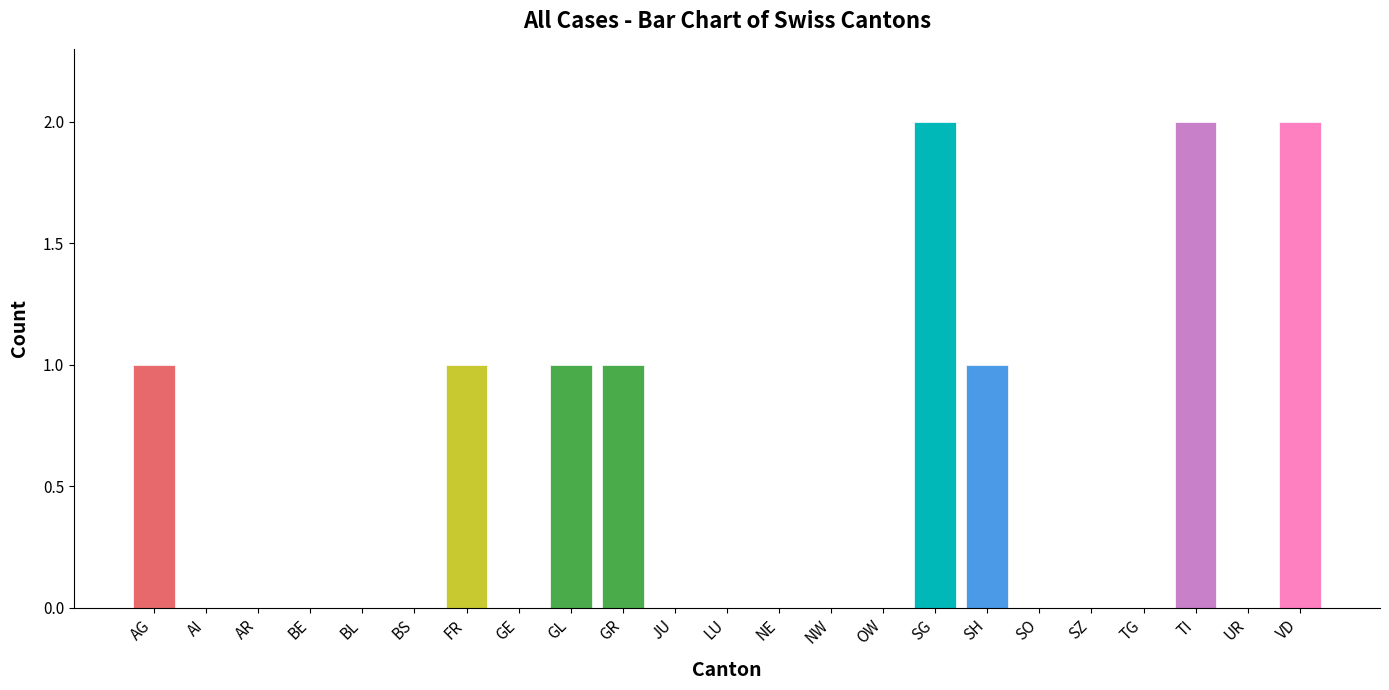

Count the number of data series in this chart.

1